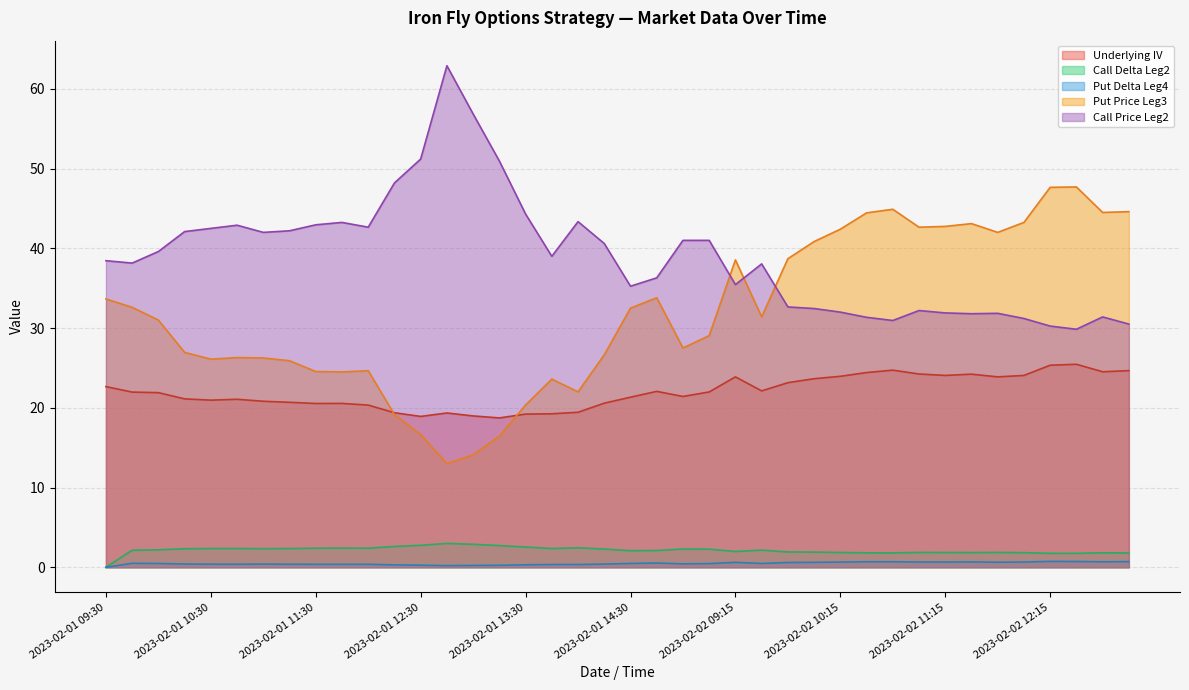

Where is the first local minimum for Call Price Leg2?

2023-02-01 09:45